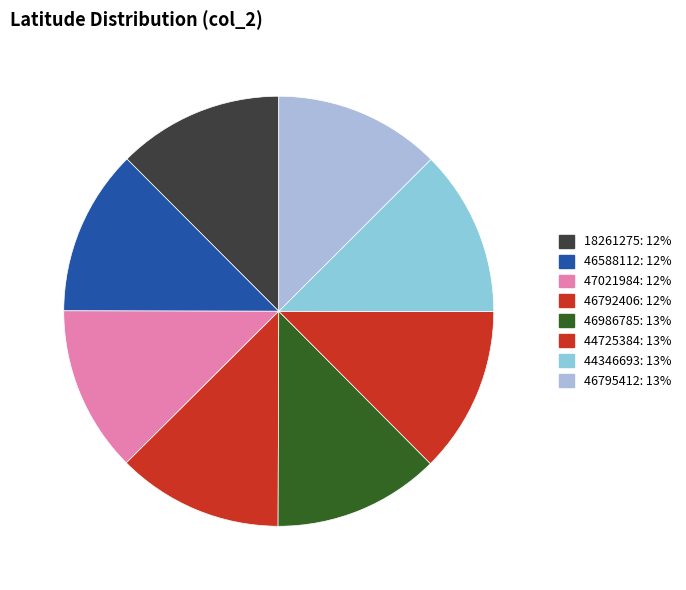

What percentage is the 44346693 slice, to the nearest percent?

13%